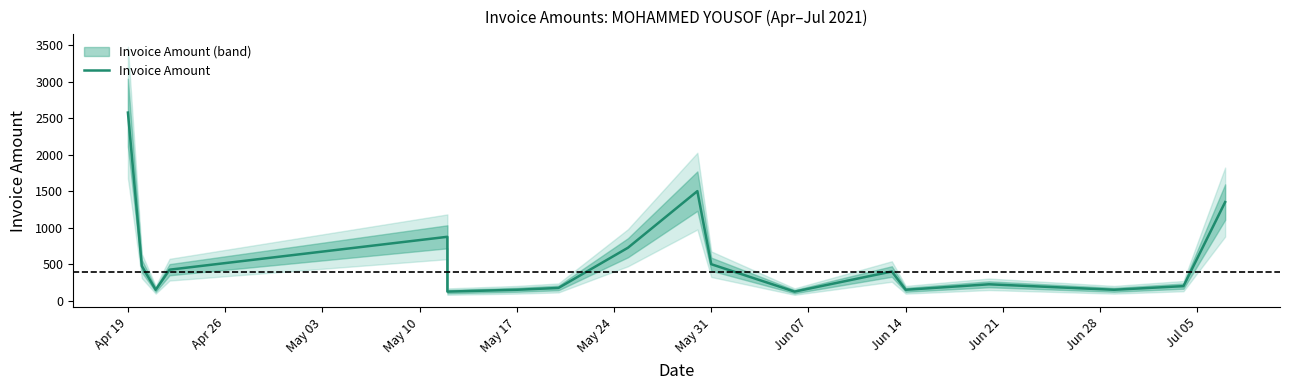

The value at May 10 is 704. True or false?

False